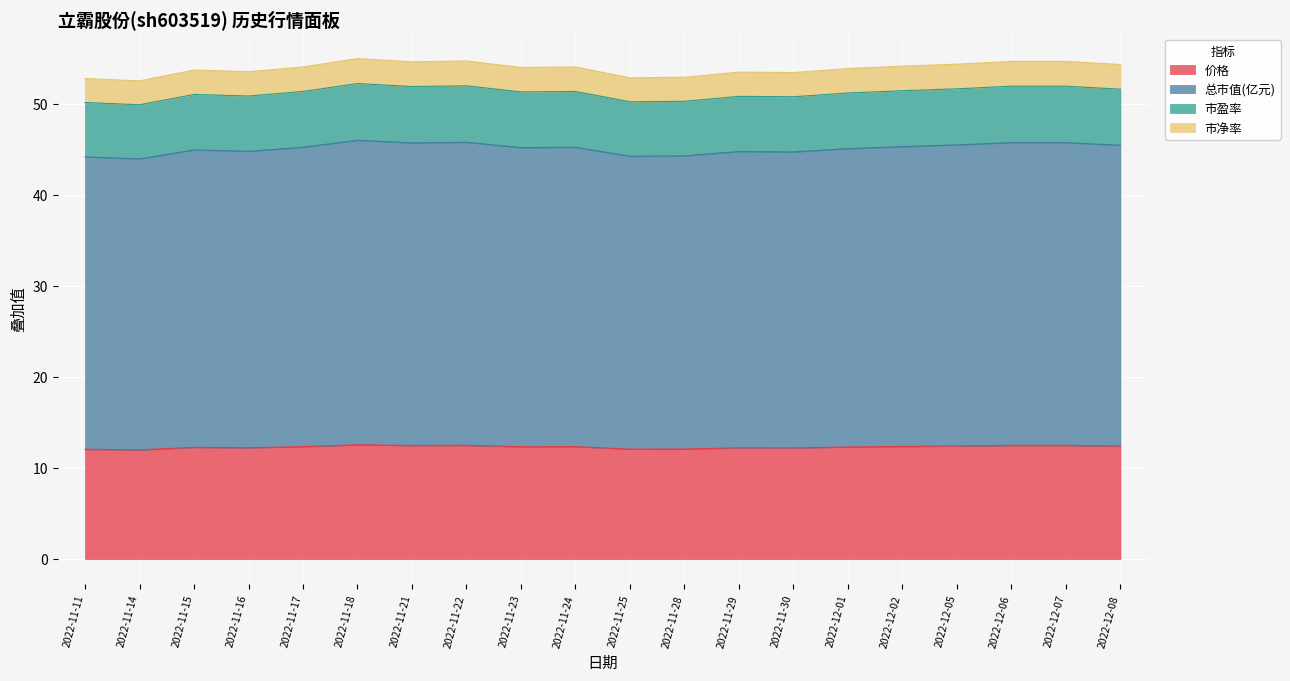

What is the maximum value shown in the chart?

55.0